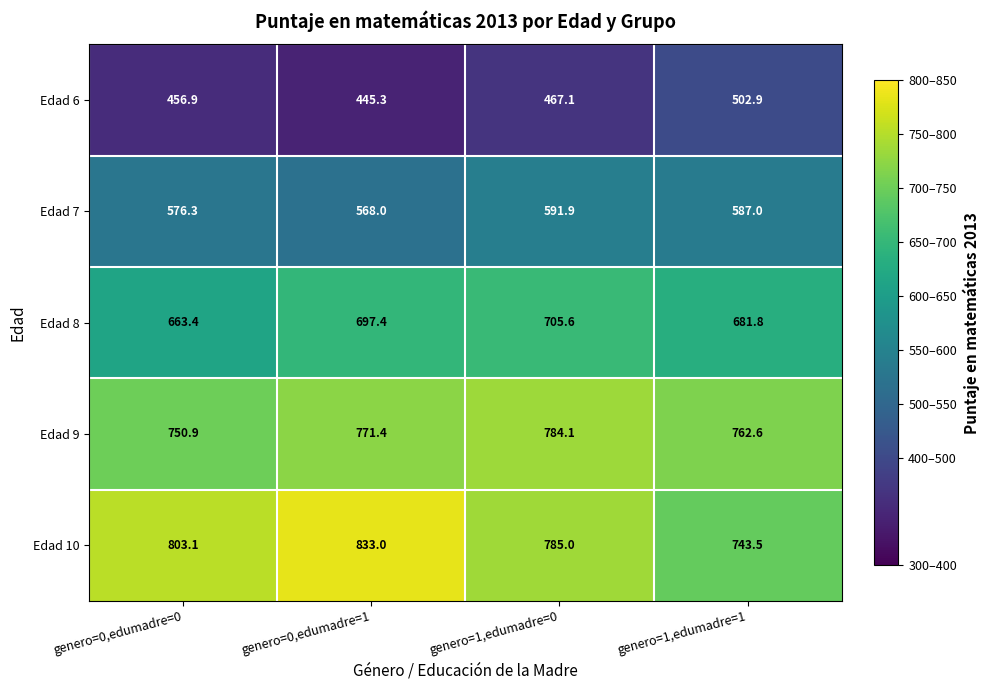

What is the difference between the Edad 9 values at genero=0,edumadre=0 and genero=1,edumadre=0?

33.2